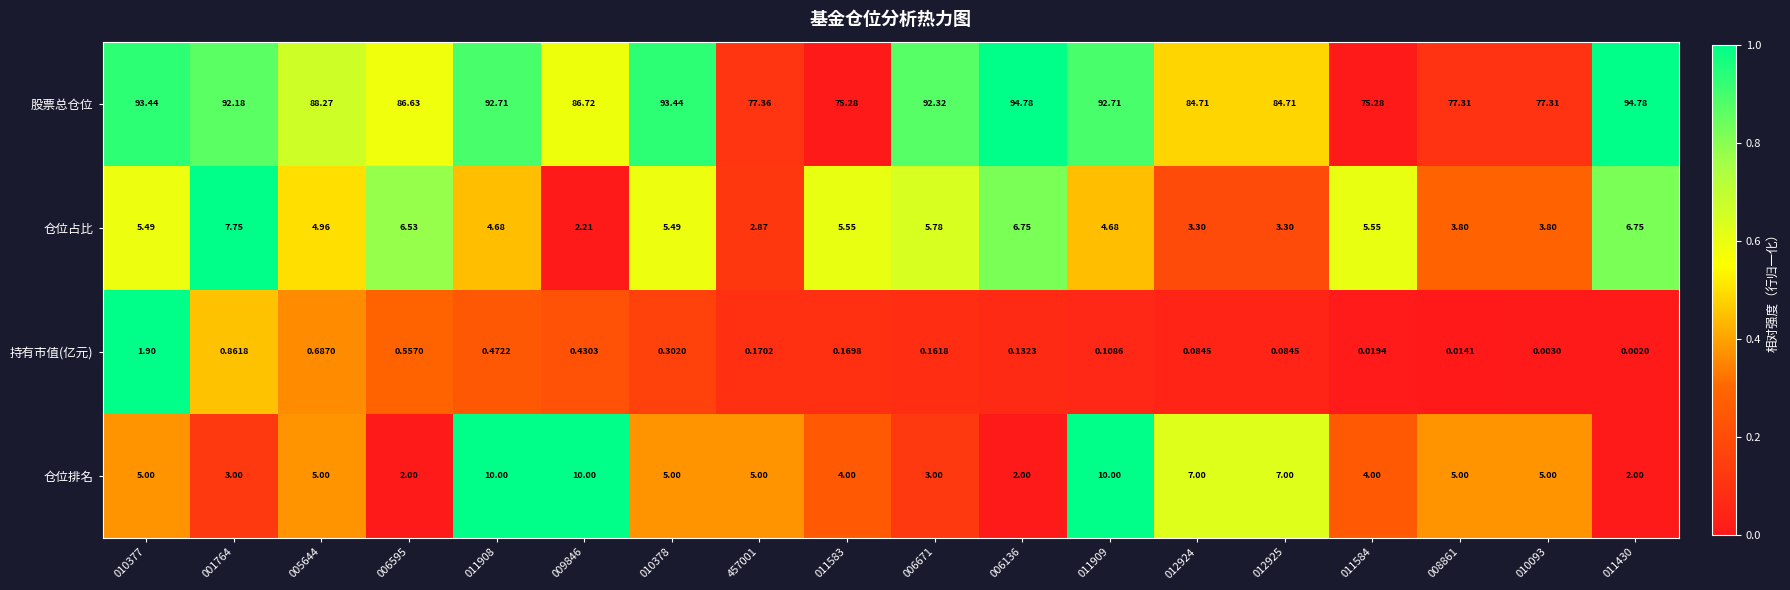

Which series has the largest range (max minus min)?

股票总仓位